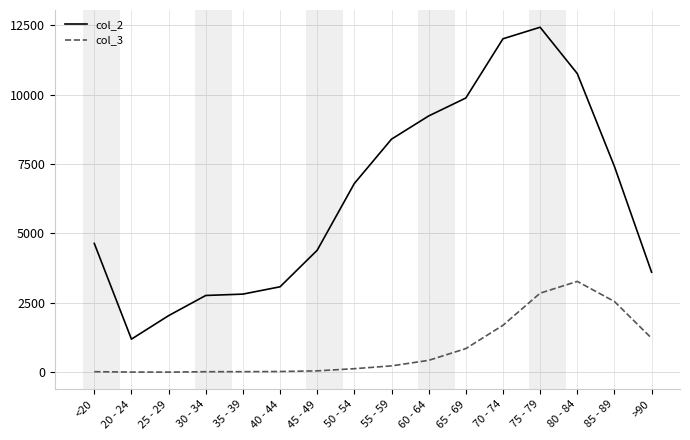

What is the spread (max minus min) of values at 50 - 54?

6677